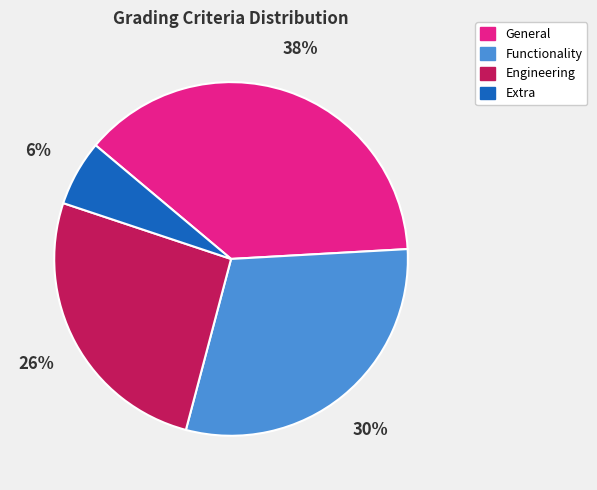

Do Extra and General together represent more than half of the pie?

No